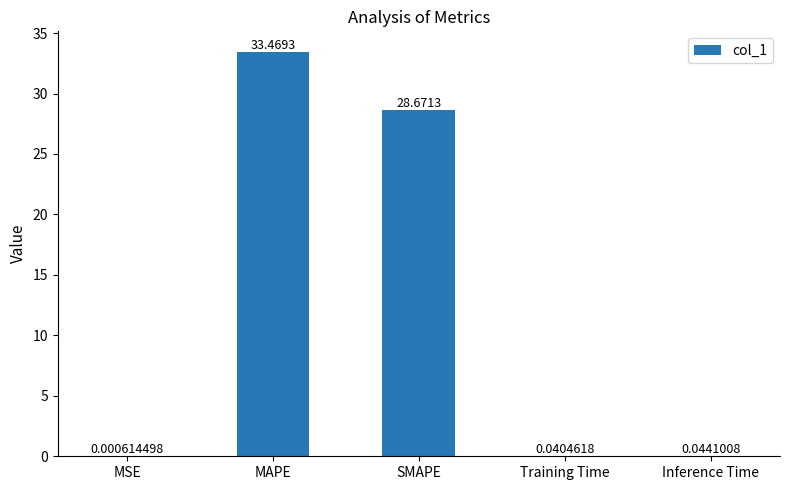

Between Training Time and MAPE, which is larger?

MAPE